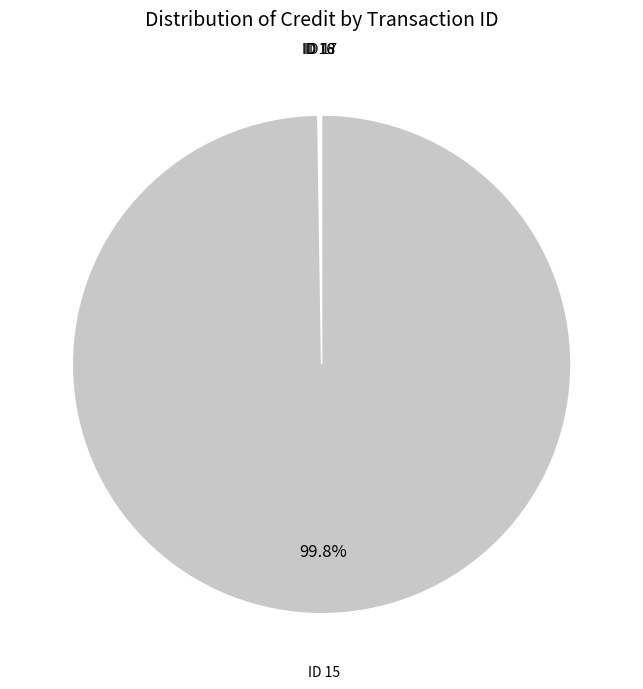

To the nearest percent, what is the difference between the largest and smallest slice percentages?

100%